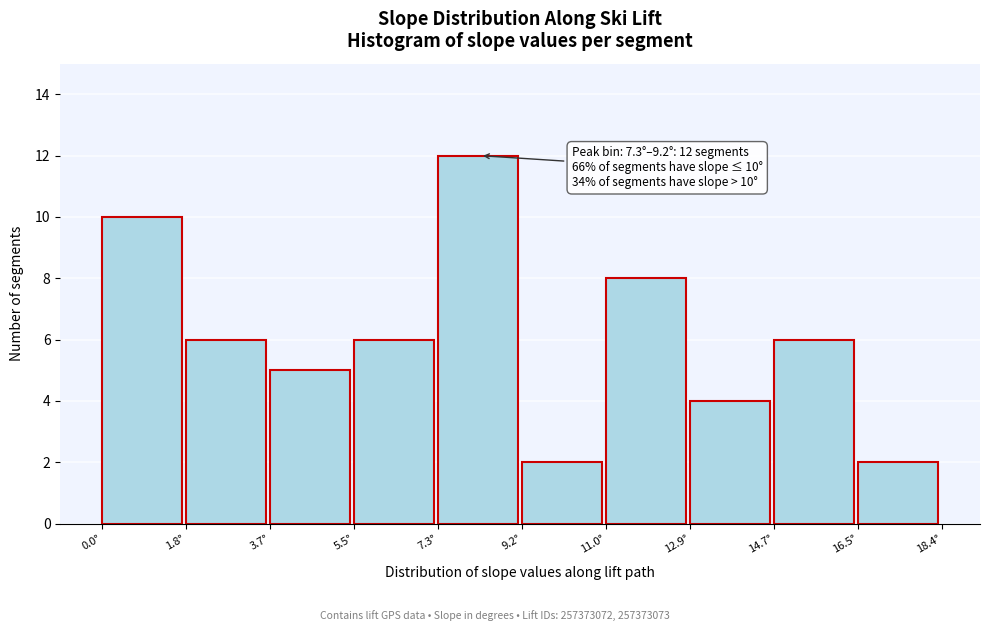

Which range on the x-axis has the tallest bar?

7.4 to 9.2